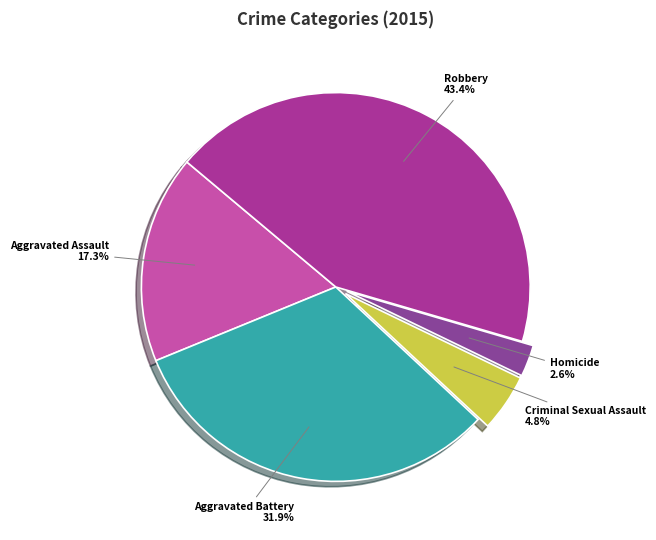

How many segments does this pie chart have?

5